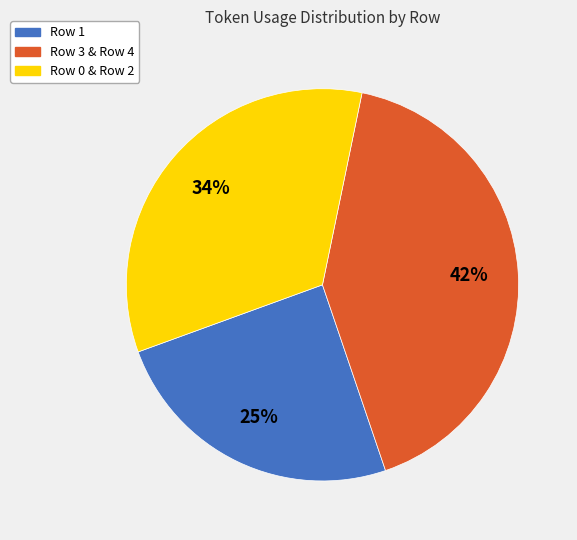

What is the ratio of the value at Row 3 & Row 4 to the value at Row 0 & Row 2?

1.2